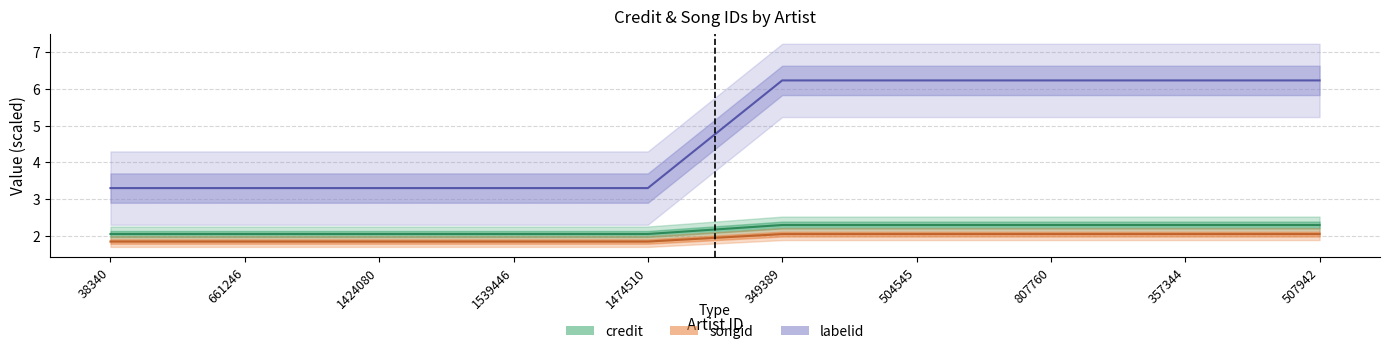

What is the label of the 3rd point from the left?

1424080